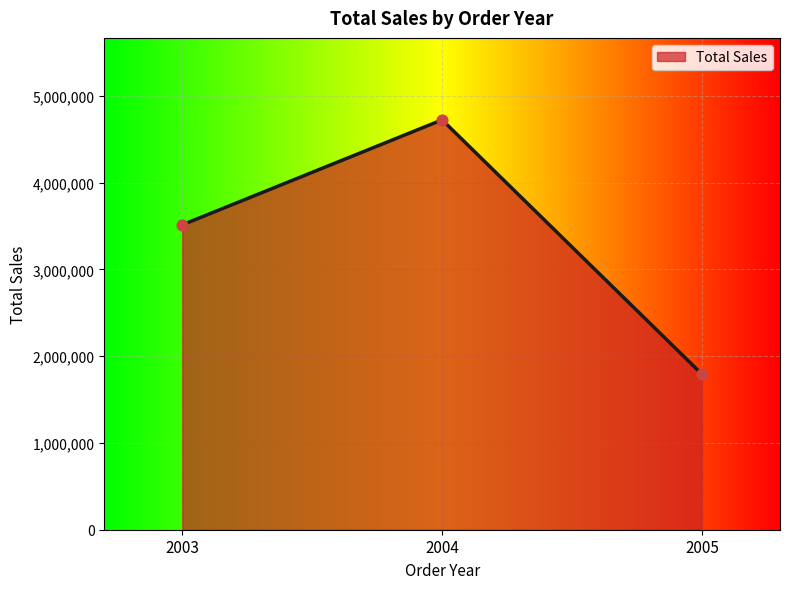

What is the change in value from 2003 to 2005?

-1722726.9